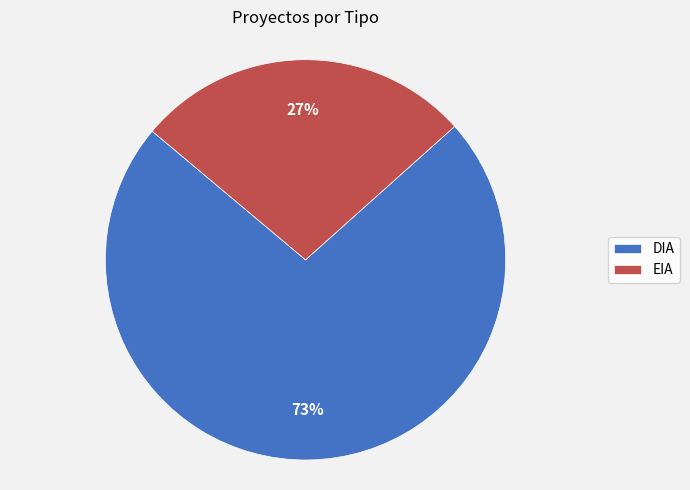

What is the ratio of the value at EIA to the value at DIA?

0.4